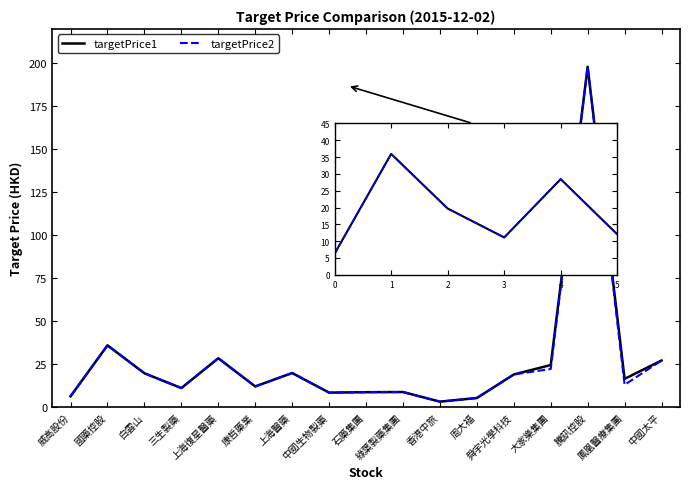

How many series are shown in this chart?

2